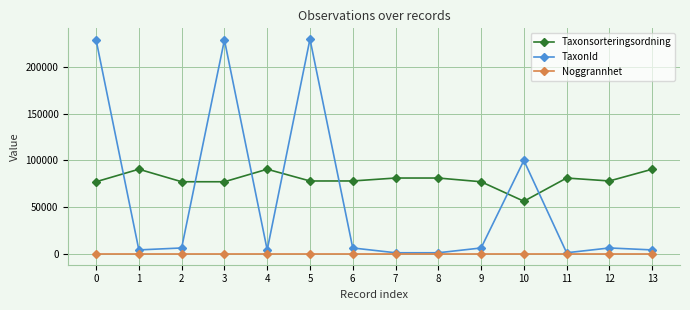

Which series has the largest total across all categories?

Taxonsorteringsordning